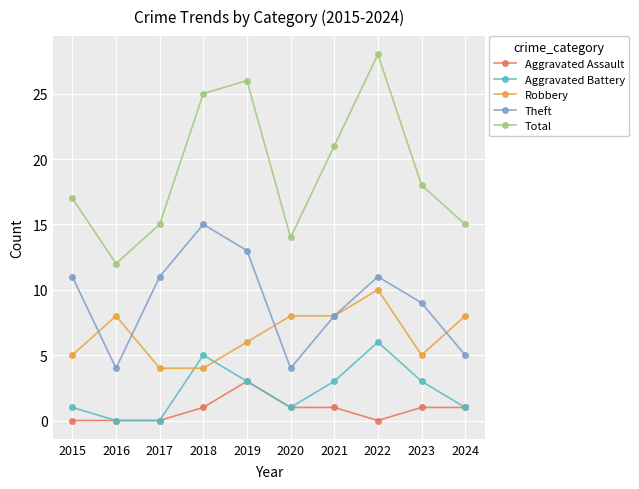

True or false: Aggravated Assault has more than 0 interior local peaks.

True